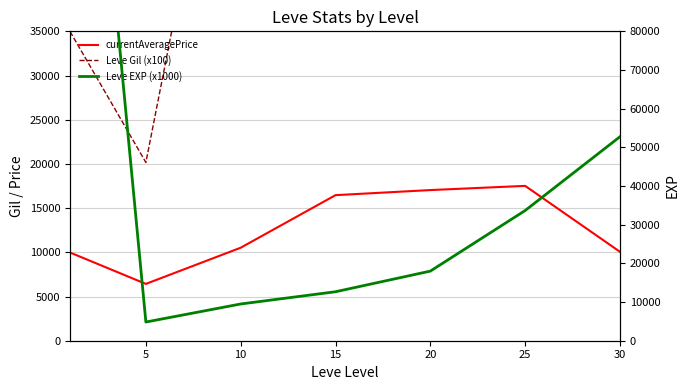

In Leve EXP (x1000), how many points are lower than both neighbors (excluding endpoints)?

1